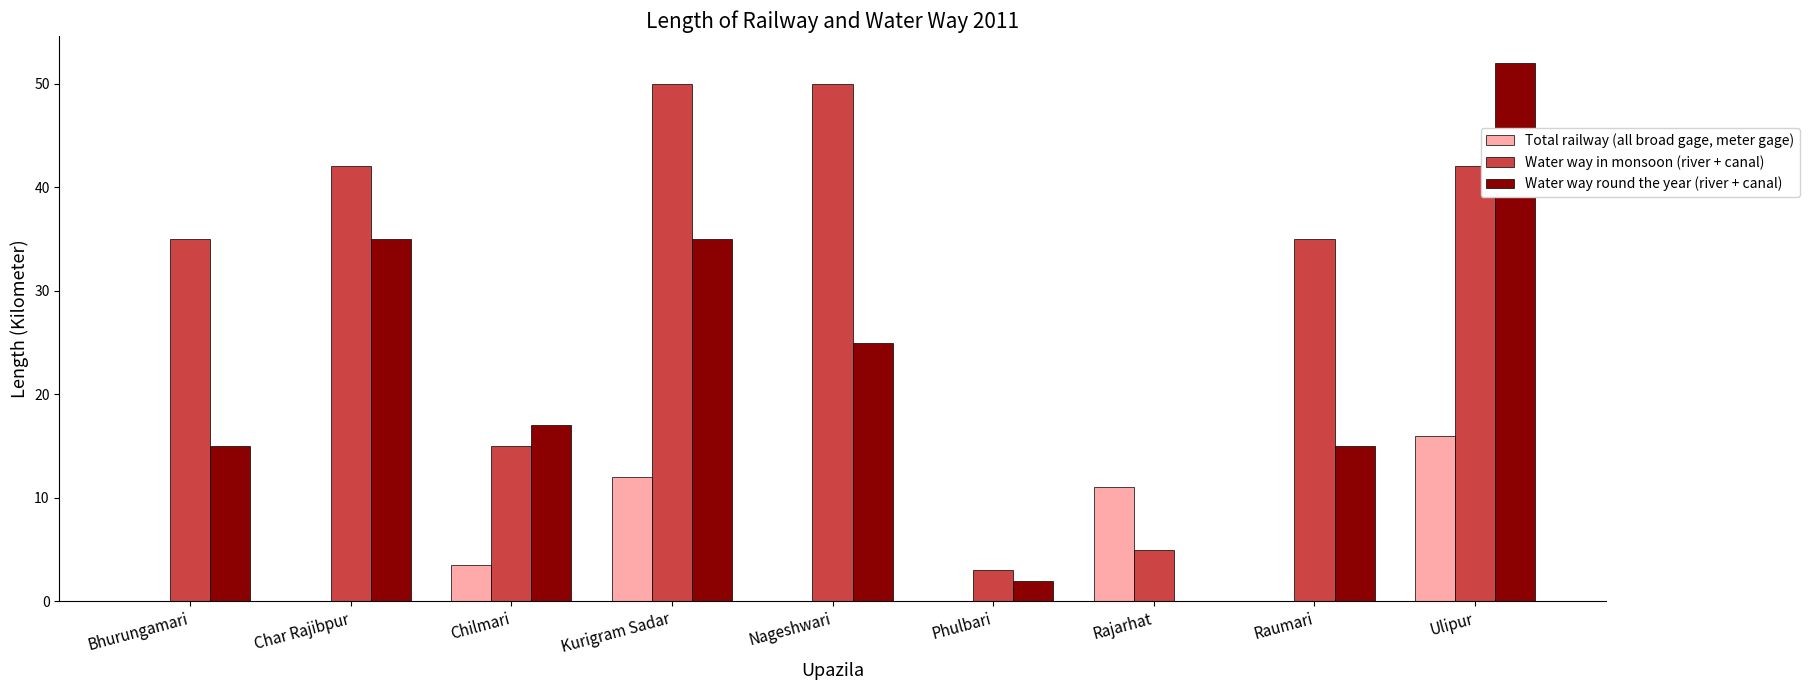

Between Rajarhat and Ulipur, which series saw the biggest shift?

Water way round the year (river + canal)